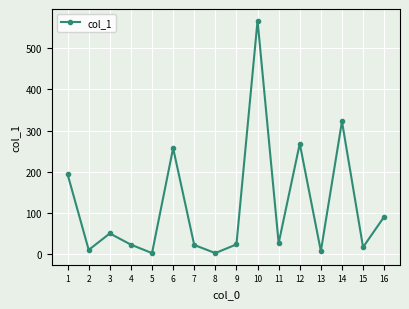

What is the value of the 11th point from the left?

26.8